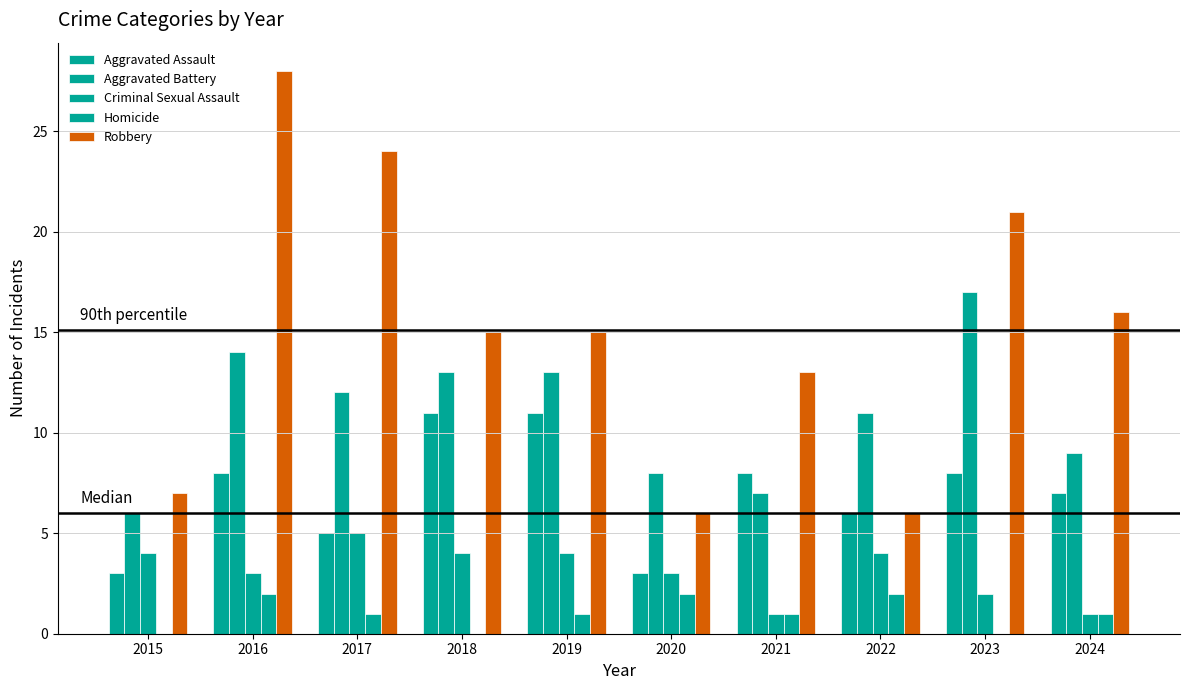

Reading left to right, what are all the values shown in this chart?

Aggravated Assault: 2015=3	2016=8	2017=5	2018=11	2019=11	2020=3	2021=8	2022=6	2023=8	2024=7
Aggravated Battery: 2015=6	2016=14	2017=12	2018=13	2019=13	2020=8	2021=7	2022=11	2023=17	2024=9
Criminal Sexual Assault: 2015=4	2016=3	2017=5	2018=4	2019=4	2020=3	2021=1	2022=4	2023=2	2024=1
Homicide: 2015=0	2016=2	2017=1	2018=0	2019=1	2020=2	2021=1	2022=2	2023=0	2024=1
Robbery: 2015=7	2016=28	2017=24	2018=15	2019=15	2020=6	2021=13	2022=6	2023=21	2024=16